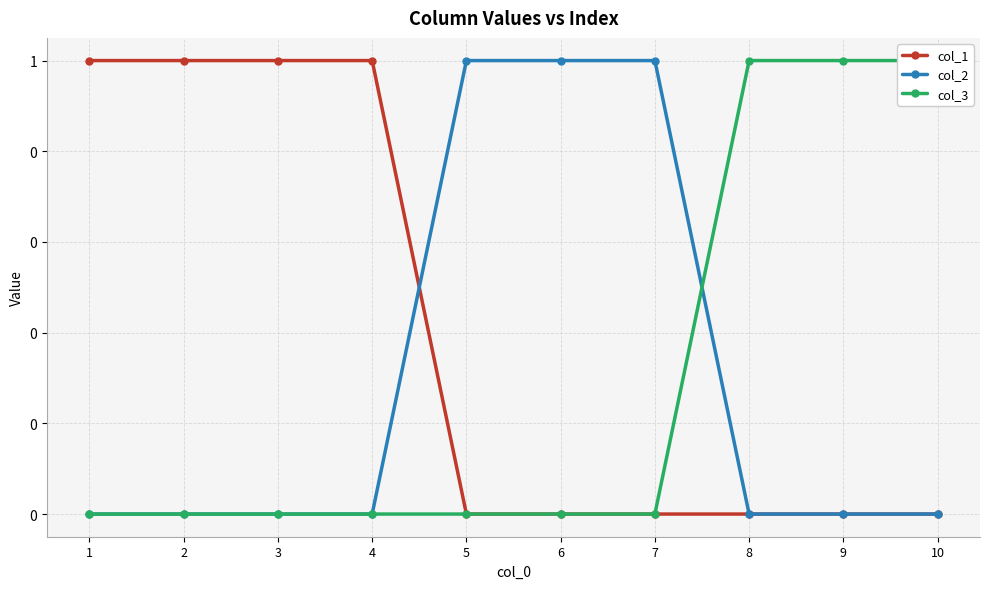

What is the difference between the second highest and second lowest values in the col_1 series?

1